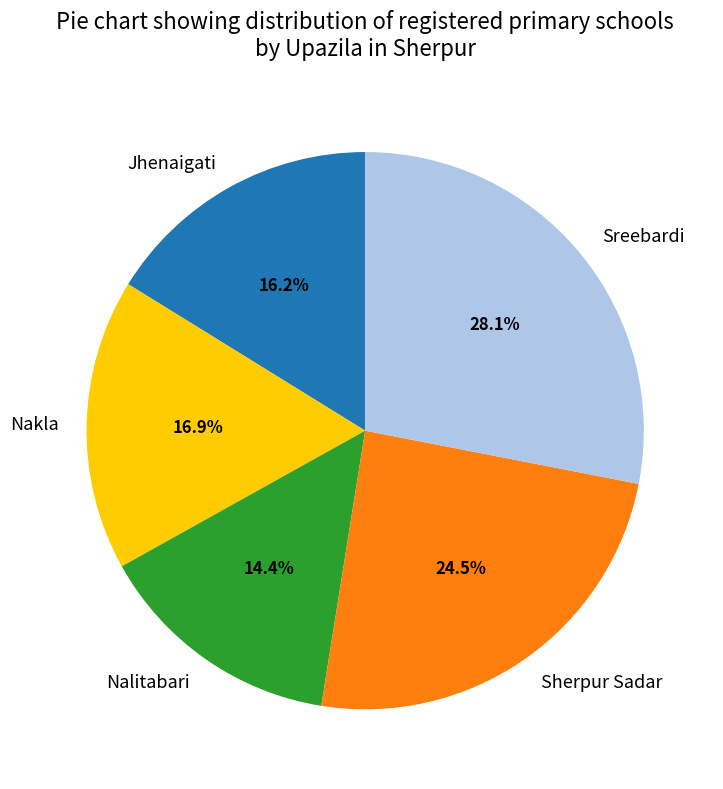

Approximately how many times larger is the value at Jhenaigati compared to Nalitabari?

1.1